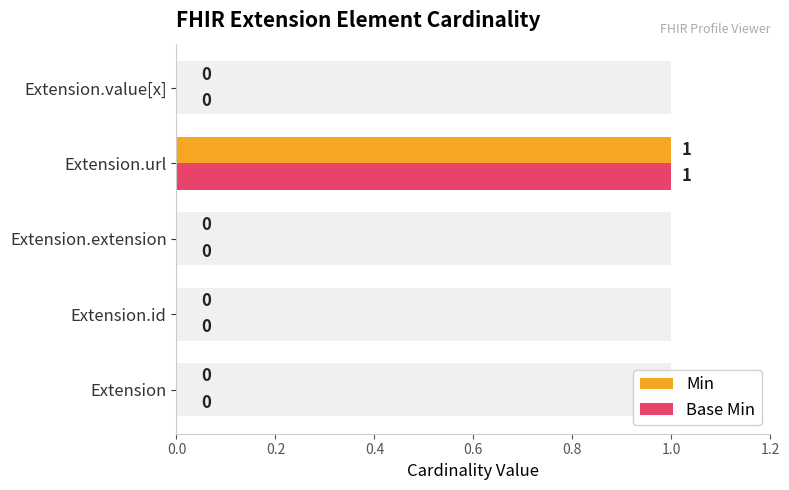

Between Extension.id and Extension.extension, which series saw the biggest shift?

Min